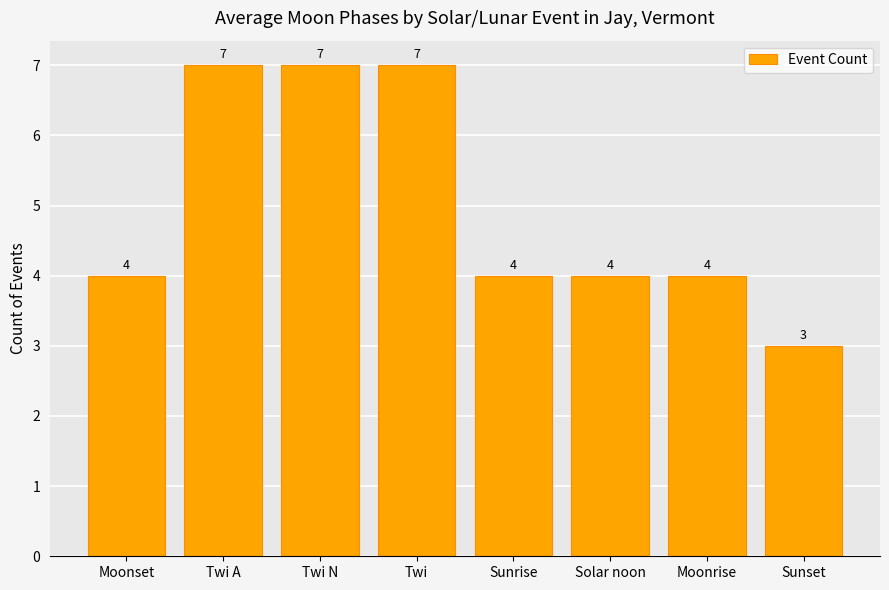

Between Moonset and Sunset, which is larger?

Moonset